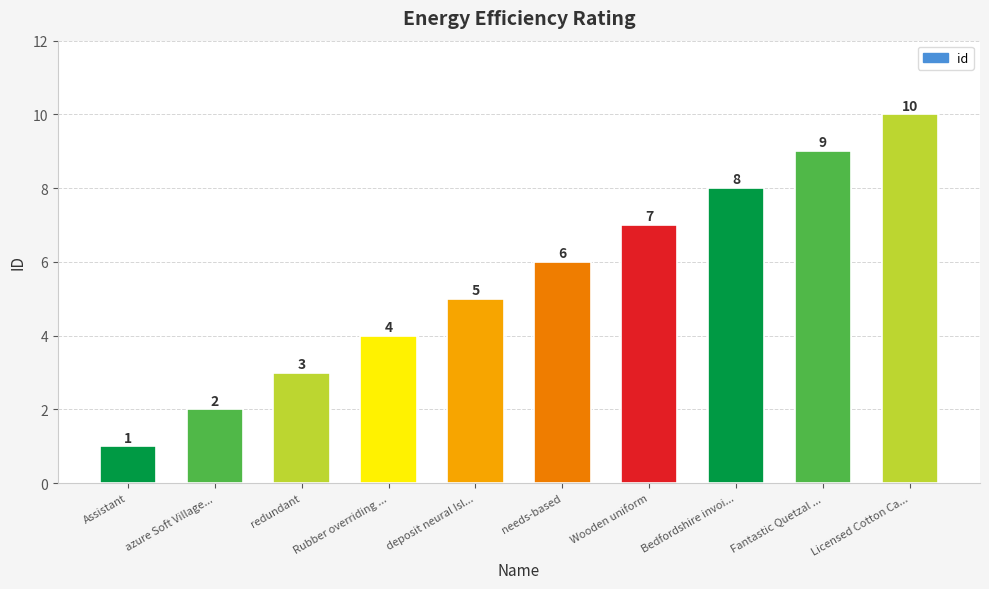

Count the values in the range 3 to 8.

6